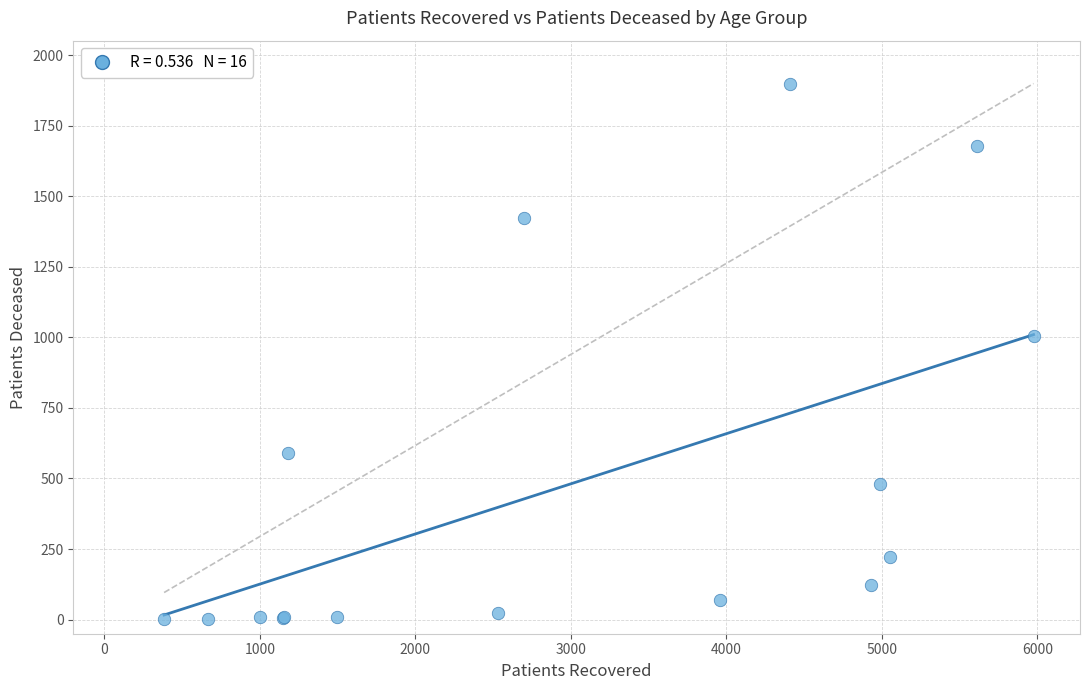

What Y value in the scatter plot is closest to 950?

1006